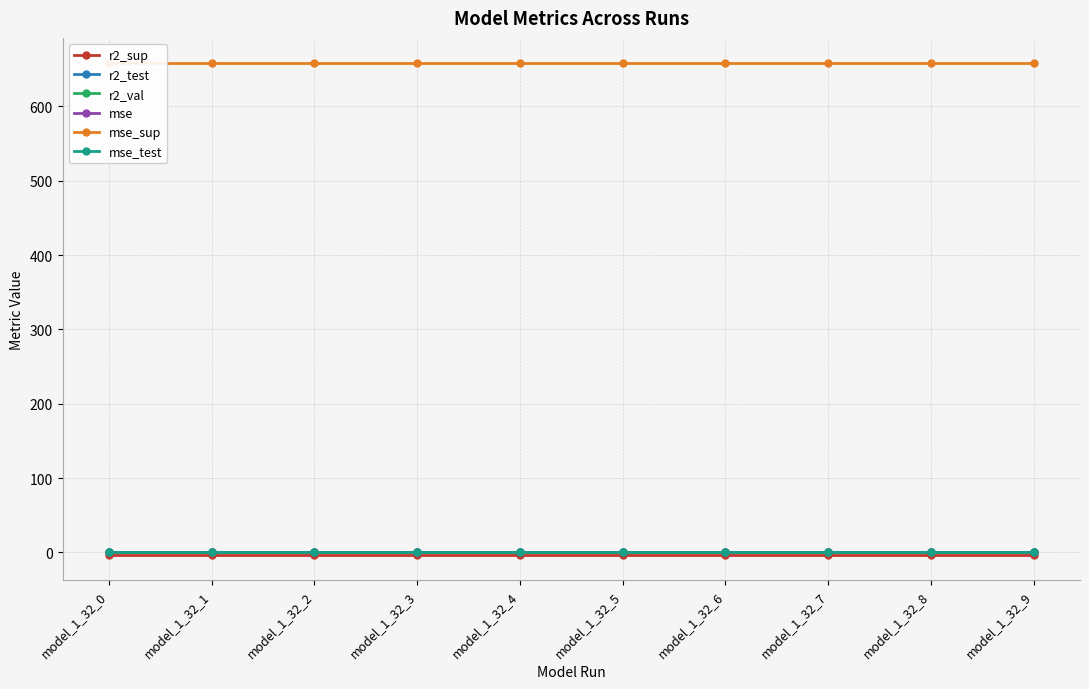

Reading right to left, transcribe all the data shown in this chart.

r2_sup: model_1_32_9=-3.5	model_1_32_8=-3.5	model_1_32_7=-3.5	model_1_32_6=-3.5	model_1_32_5=-3.5	model_1_32_4=-3.5	model_1_32_3=-3.5	model_1_32_2=-3.5	model_1_32_1=-3.5	model_1_32_0=-3.5
r2_test: model_1_32_9=1.0	model_1_32_8=1.0	model_1_32_7=1.0	model_1_32_6=1.0	model_1_32_5=1.0	model_1_32_4=1.0	model_1_32_3=1.0	model_1_32_2=1.0	model_1_32_1=1.0	model_1_32_0=1.0
r2_val: model_1_32_9=1.0	model_1_32_8=1.0	model_1_32_7=1.0	model_1_32_6=1.0	model_1_32_5=1.0	model_1_32_4=1.0	model_1_32_3=1.0	model_1_32_2=1.0	model_1_32_1=1.0	model_1_32_0=1.0
mse: model_1_32_9=0.0	model_1_32_8=0.0	model_1_32_7=0.0	model_1_32_6=0.0	model_1_32_5=0.0	model_1_32_4=0.0	model_1_32_3=0.0	model_1_32_2=0.0	model_1_32_1=0.0	model_1_32_0=0.0
mse_sup: model_1_32_9=659.0	model_1_32_8=659.0	model_1_32_7=659.0	model_1_32_6=659.0	model_1_32_5=659.0	model_1_32_4=659.0	model_1_32_3=659.0	model_1_32_2=659.0	model_1_32_1=659.0	model_1_32_0=659.0
mse_test: model_1_32_9=0.3	model_1_32_8=0.3	model_1_32_7=0.3	model_1_32_6=0.3	model_1_32_5=0.3	model_1_32_4=0.3	model_1_32_3=0.3	model_1_32_2=0.3	model_1_32_1=0.3	model_1_32_0=0.3